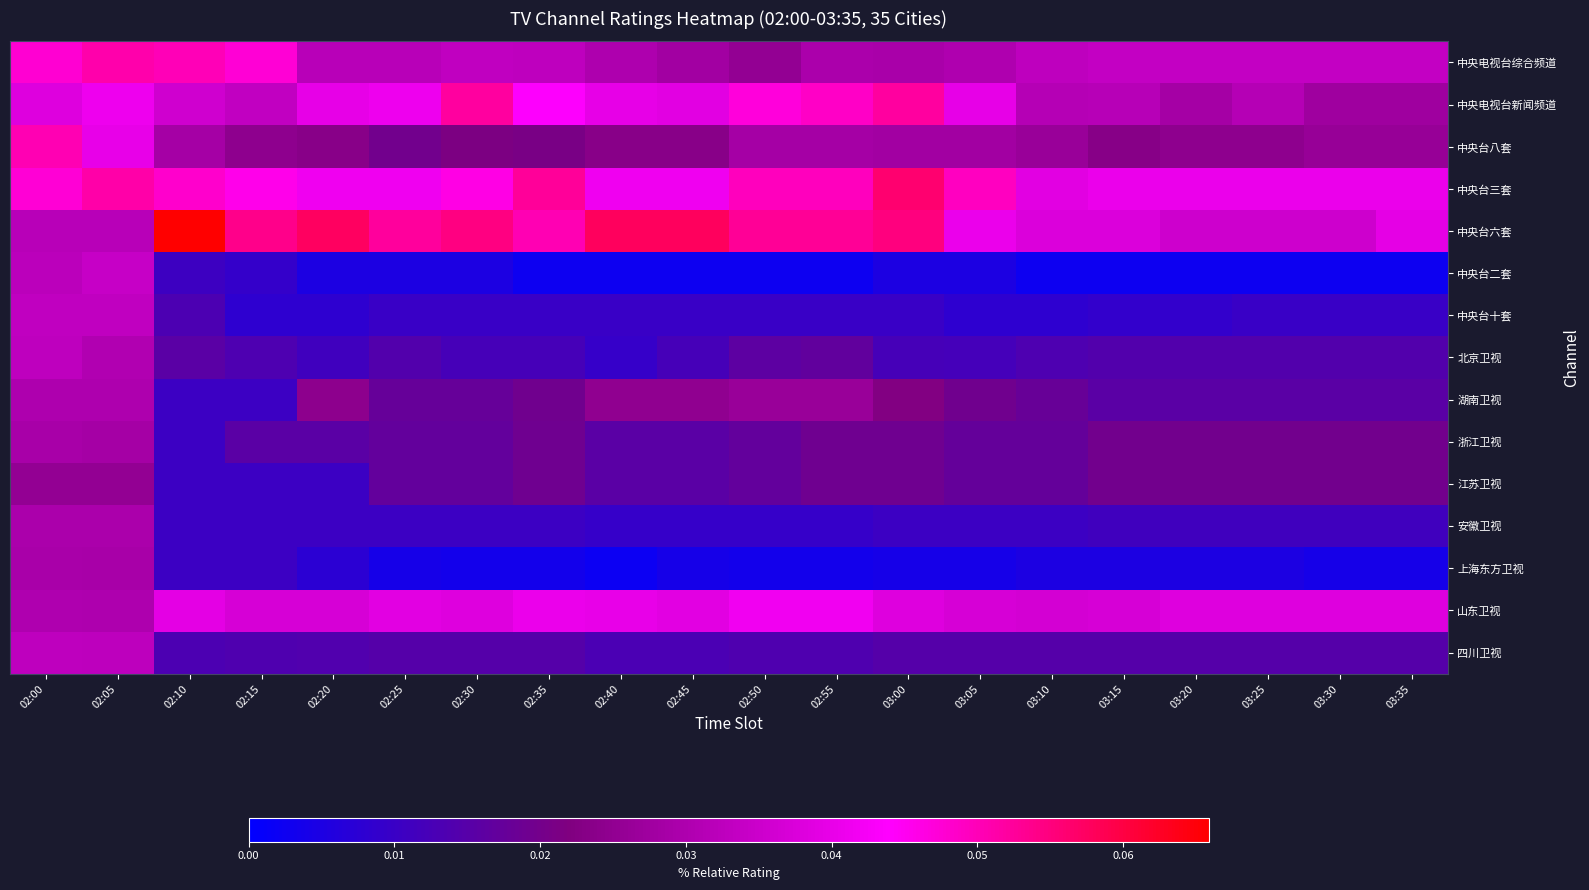

Which series has the widest spread of values?

中央台六套